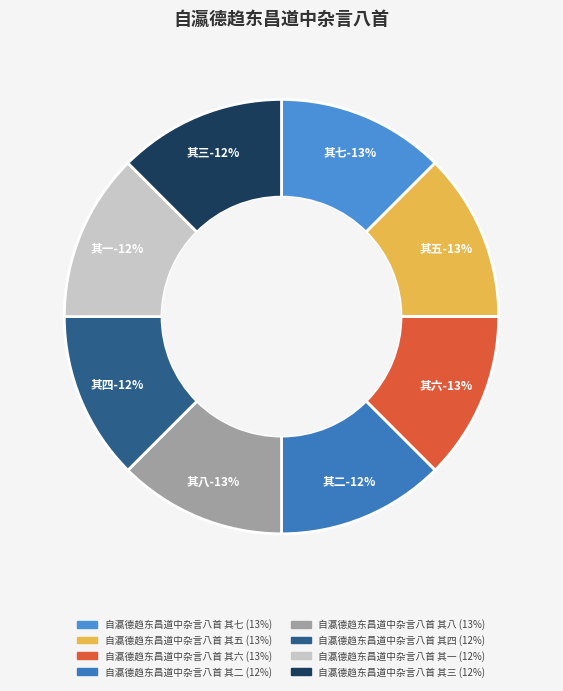

What percentage is NOT represented by 自瀛德趋东昌道中杂言八首 其七?

87.5%